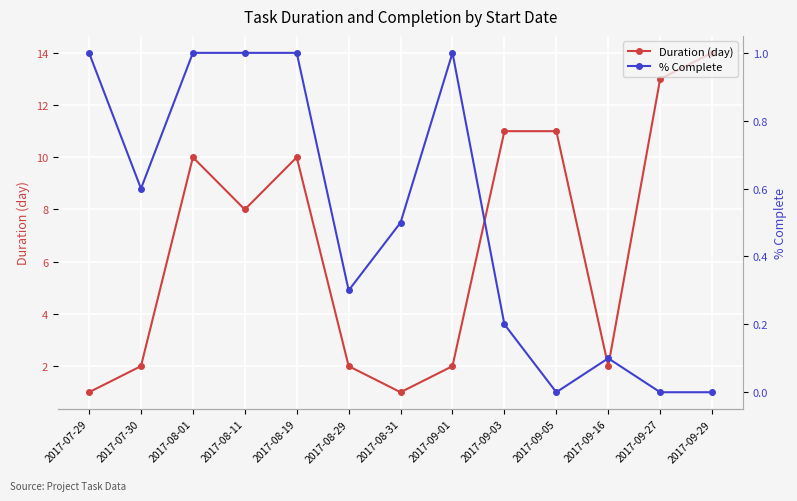

True or false: Duration (day) and % Complete cross at least once.

False